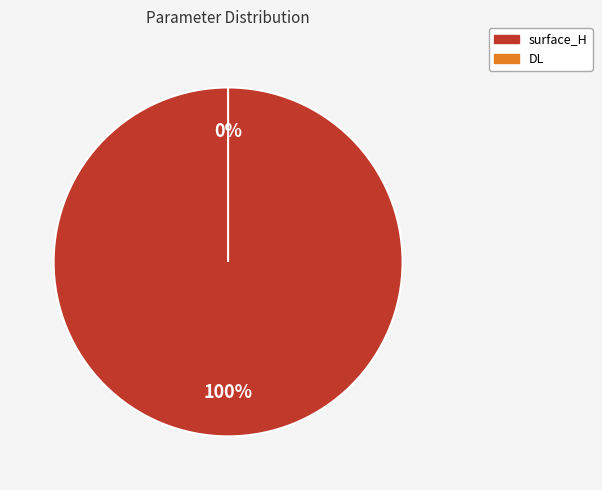

How much of the chart is everything except DL?

100.0%